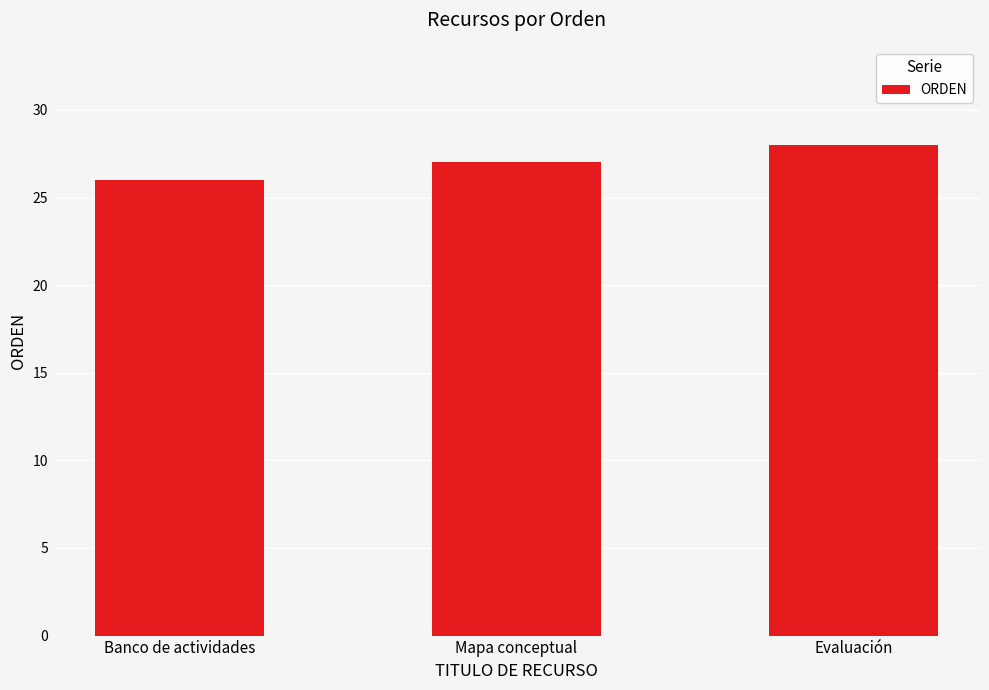

The chart shows a value of 27 at Mapa conceptual. True or false?

True